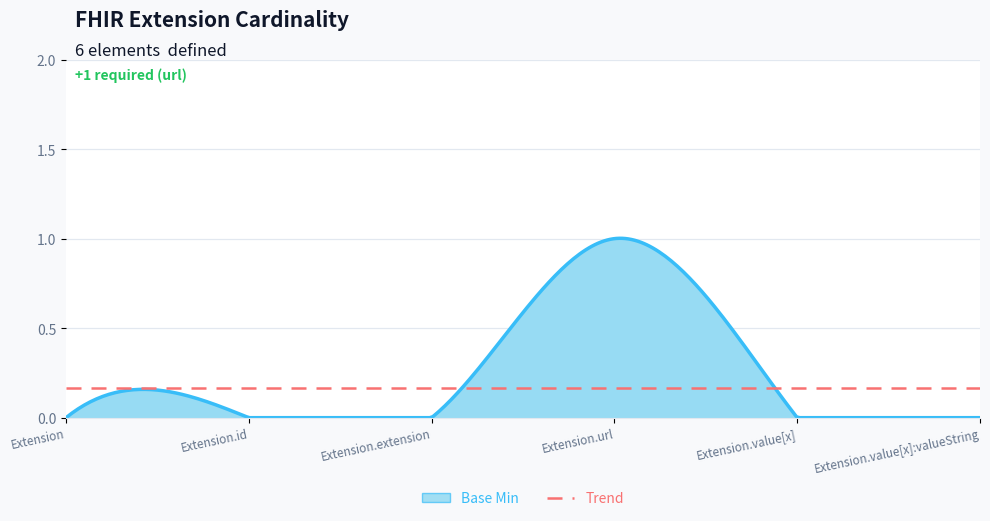

Reading left to right, list all the values displayed in this chart.

0	0	0	1	0	0